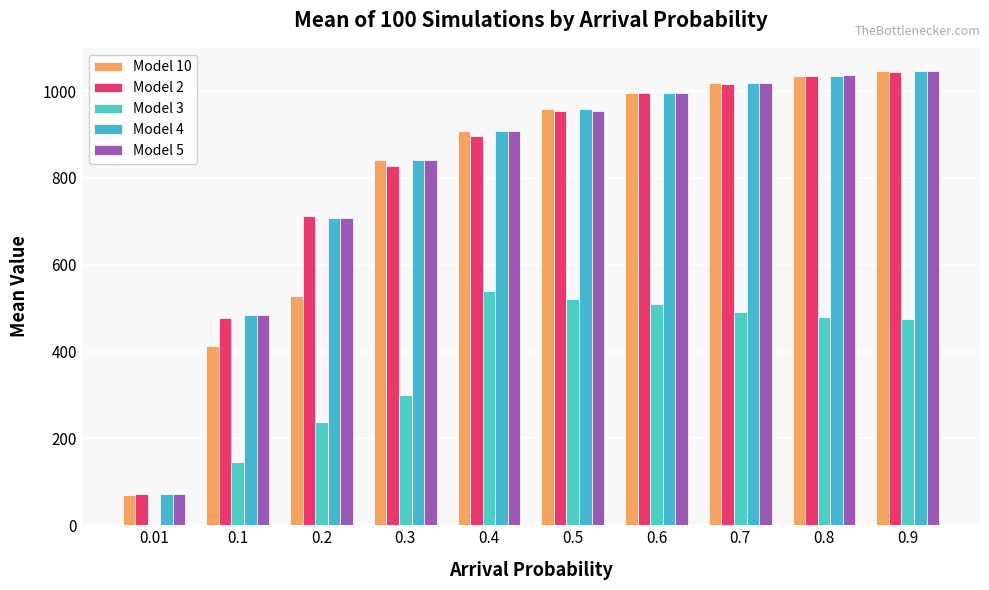

Are the bars grouped side by side (vs. stacked)?

Yes